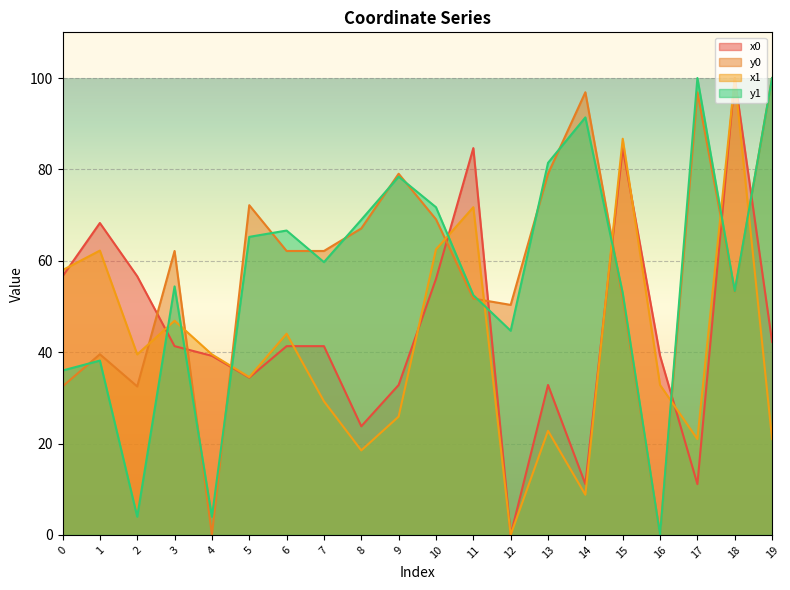

What is the difference between the maximum and second lowest values in the x1 series?

91.2